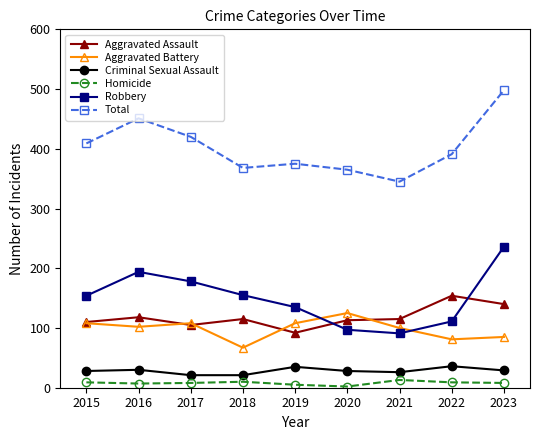

Which series has the largest total across all categories?

Total